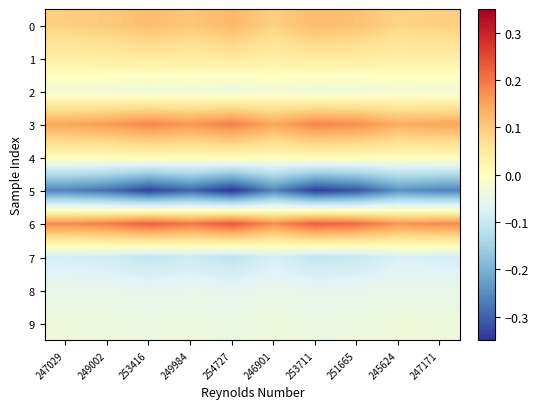

Rank the series by their maximum value, from lowest to highest.

5, 7, 8, 9, 2, 4, 1, 0, 3, 6